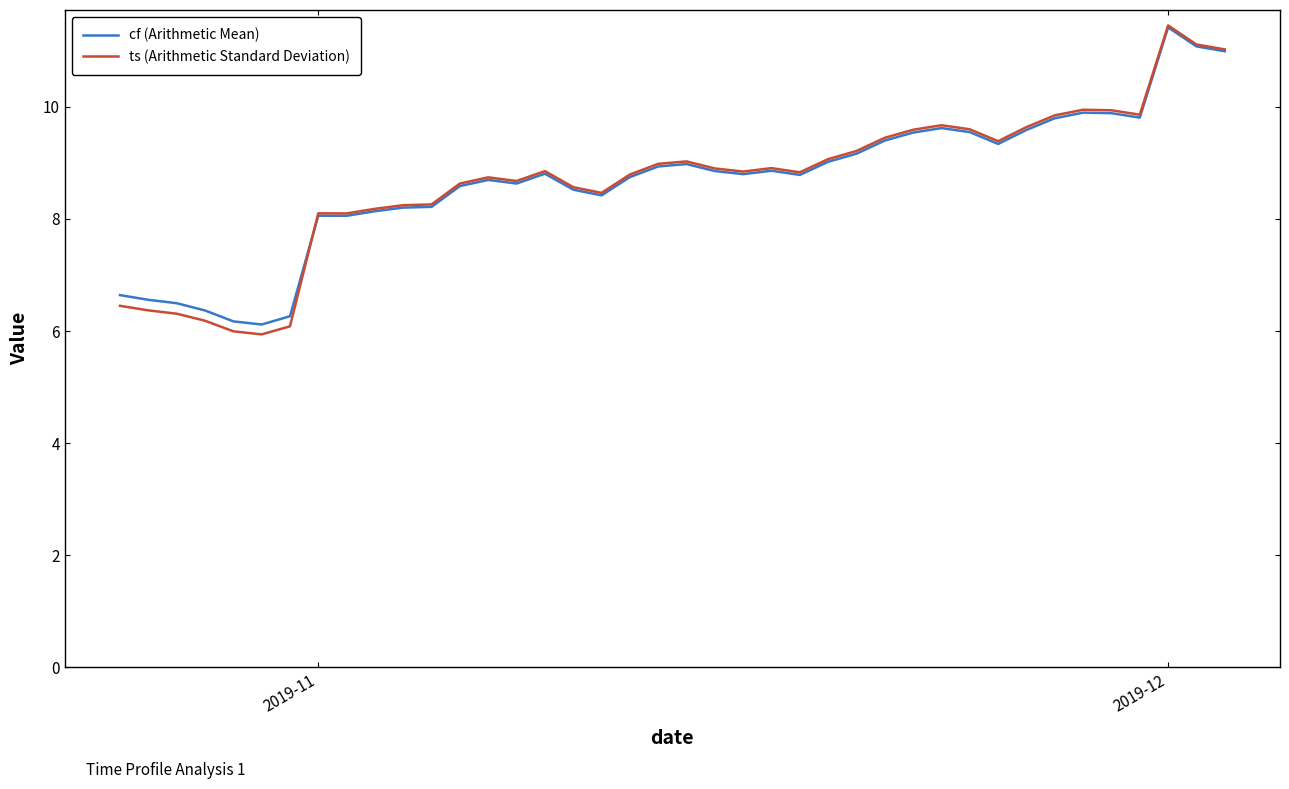

What is the minimum value for cf (Arithmetic Mean)?

6.1